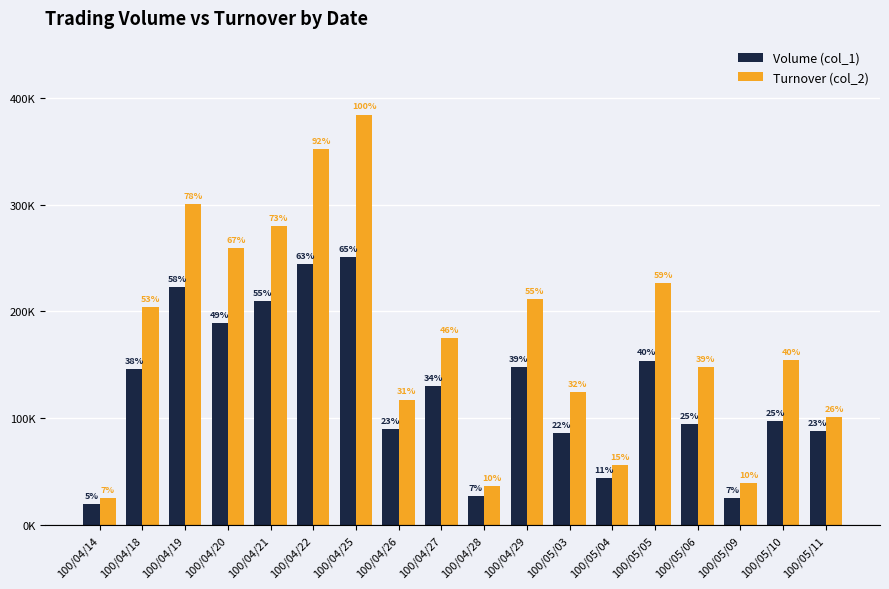

True or false: Volume (col_1) has a value of 41243 at 100/05/06.

False